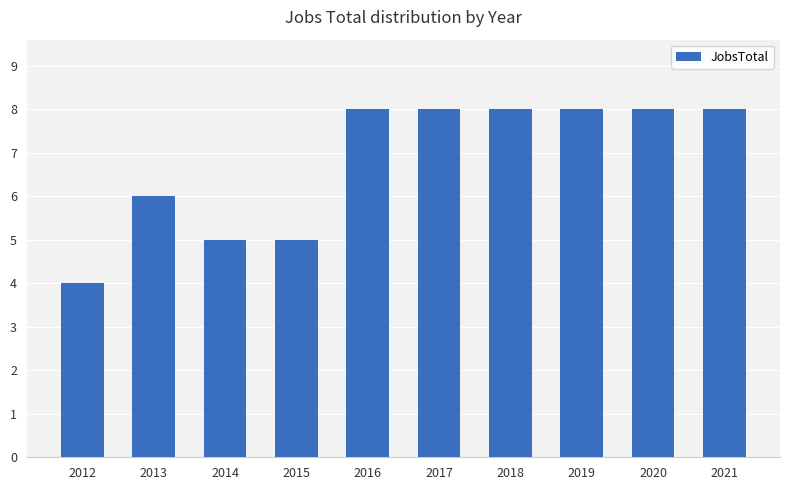

What is the maximum value shown in the chart?

8